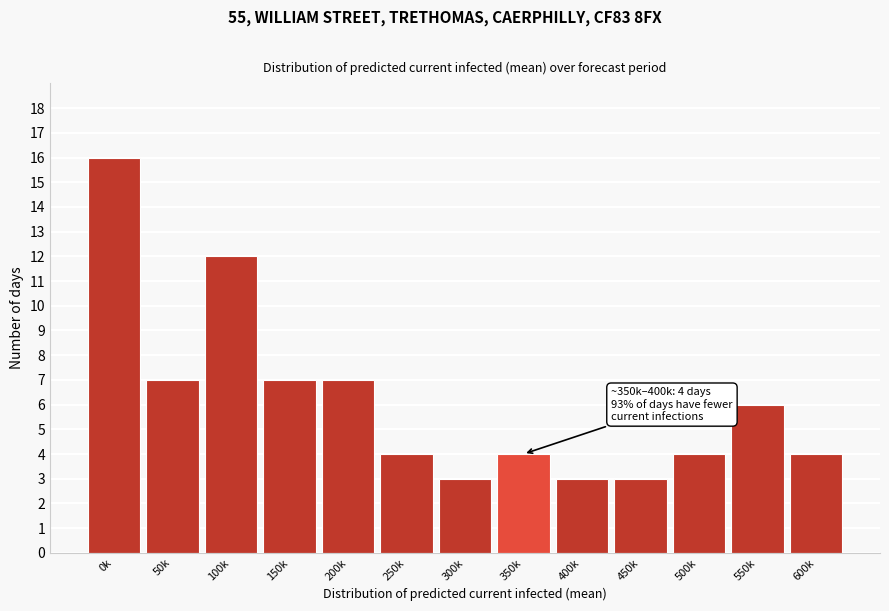

Reading right to left, what are all the values shown in this chart?

4	6	4	3	3	4	3	4	7	7	12	7	16